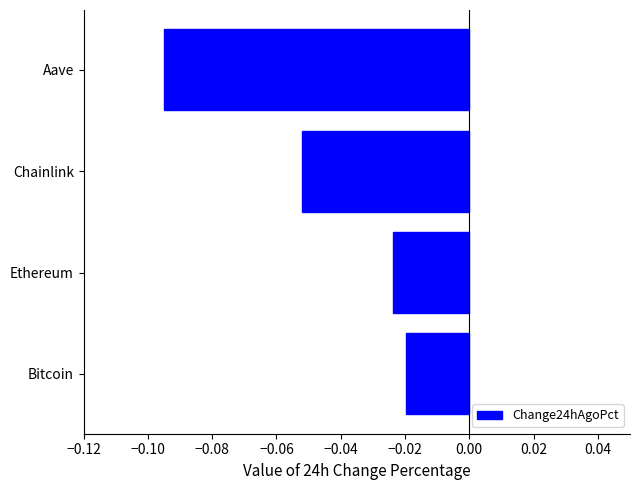

List the labels in order of value, smallest first.

Aave, Chainlink, Ethereum, Bitcoin